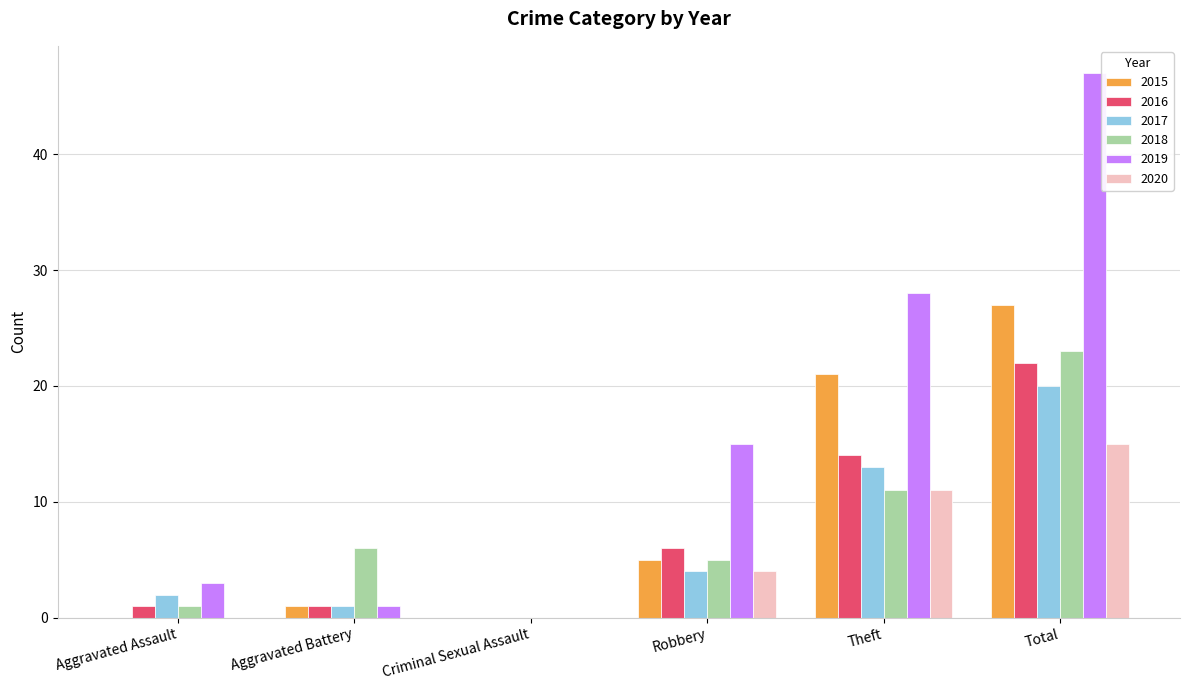

How many series are shown in this chart?

6